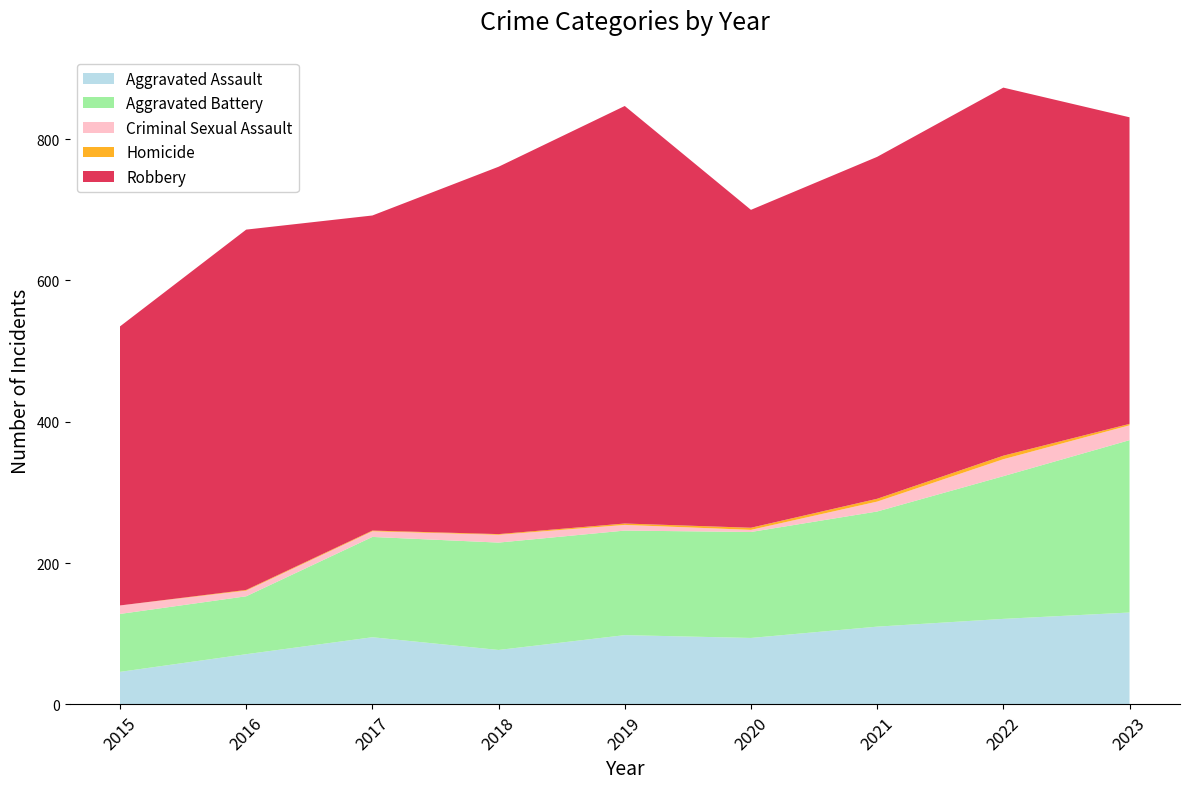

Reading left to right, what are all the values shown in this chart?

Aggravated Assault: 2015=46	2016=71	2017=95	2018=77	2019=98	2020=94	2021=110	2022=121	2023=130
Aggravated Battery: 2015=82	2016=82	2017=142	2018=152	2019=148	2020=150	2021=163	2022=202	2023=244
Criminal Sexual Assault: 2015=12	2016=8	2017=8	2018=11	2019=8	2020=3	2021=14	2022=24	2023=21
Homicide: 2015=0	2016=1	2017=1	2018=1	2019=2	2020=3	2021=4	2022=5	2023=2
Robbery: 2015=395	2016=510	2017=446	2018=520	2019=591	2020=450	2021=484	2022=521	2023=434